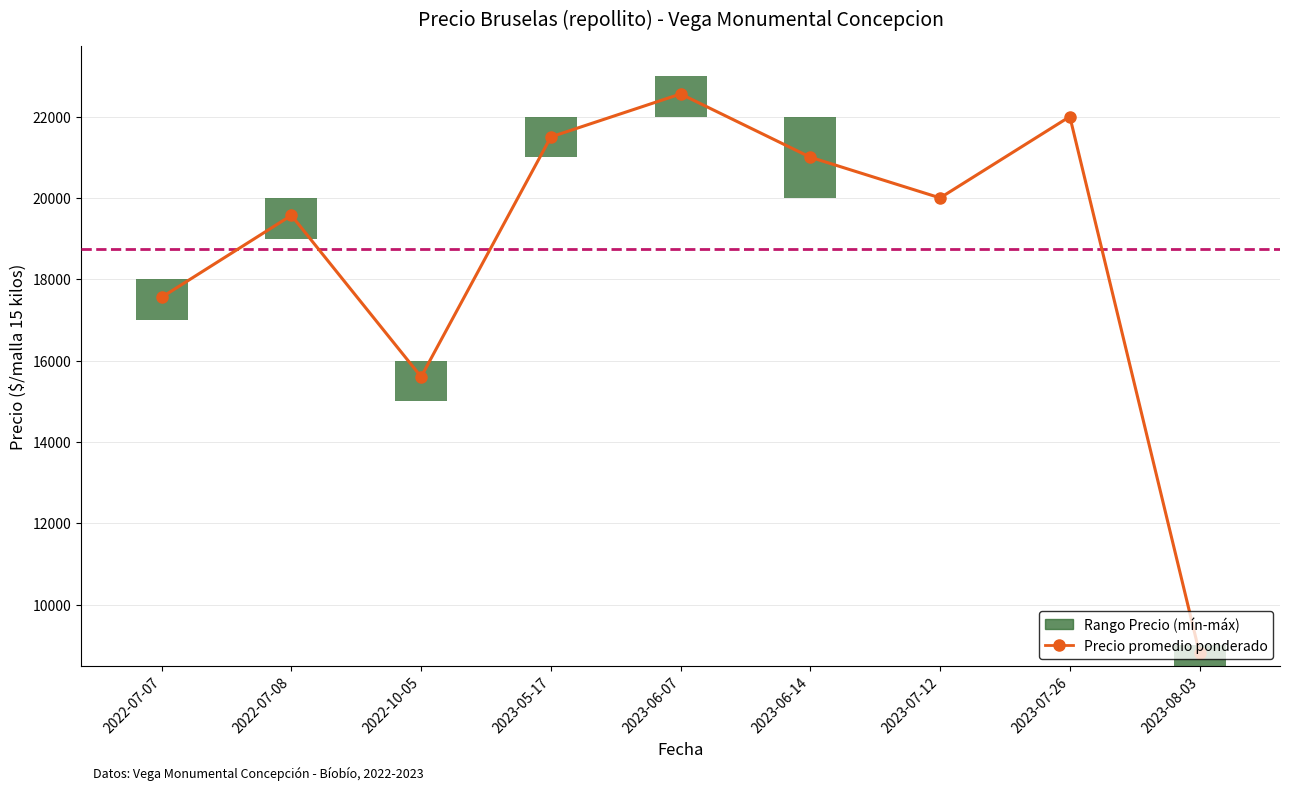

List the series in order of their peak value, highest first.

Precio promedio ponderado, Rango Precio (mín-máx)